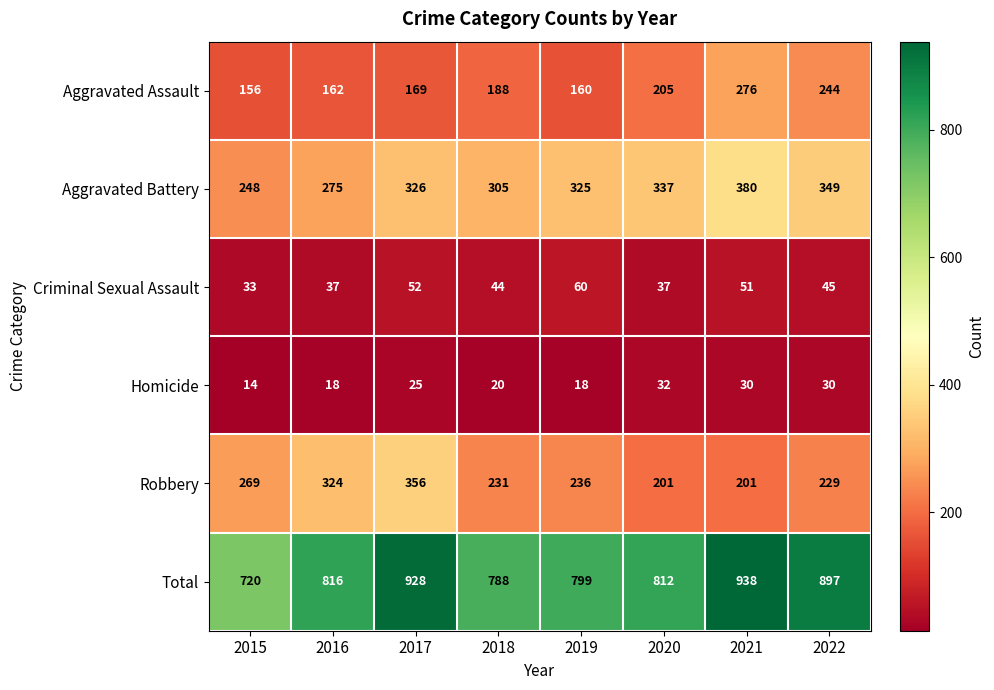

Which series has the largest range (max minus min)?

Total